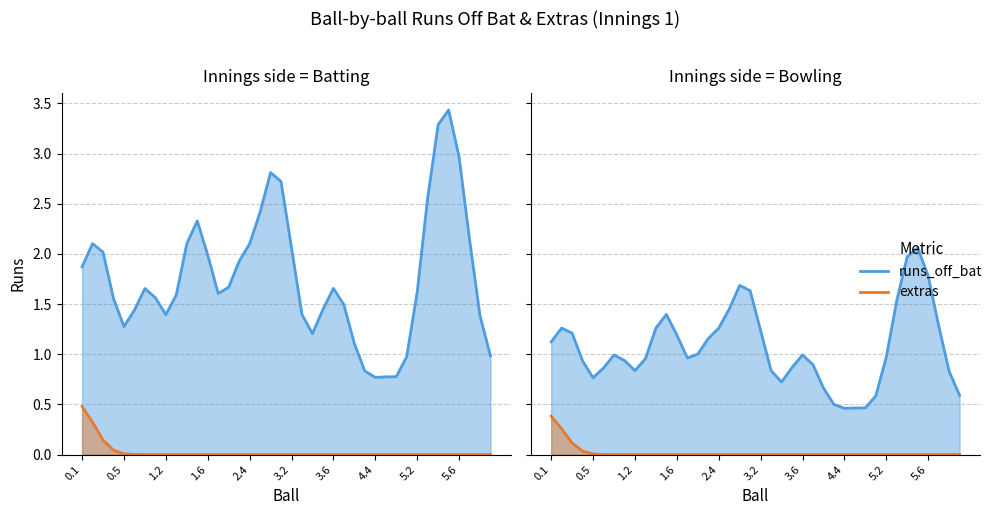

At which category is the sum across all series the highest?

35